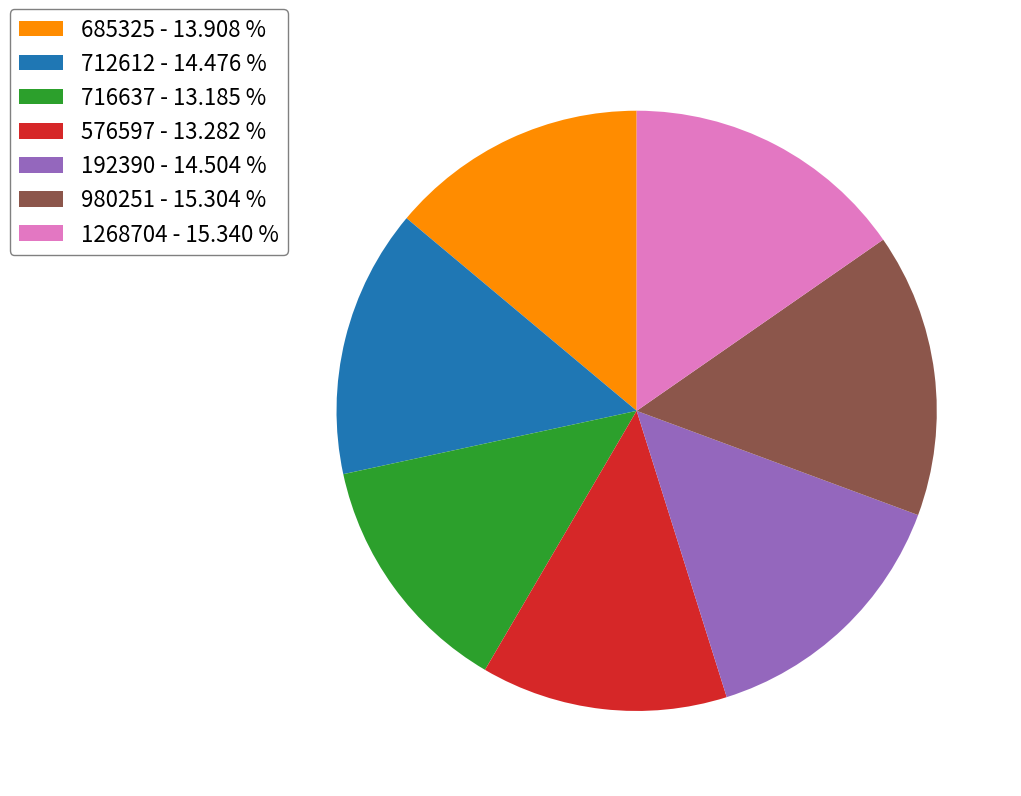

Do 1268704 - 15.340 % and 685325 - 13.908 % together represent more than half of the pie?

No